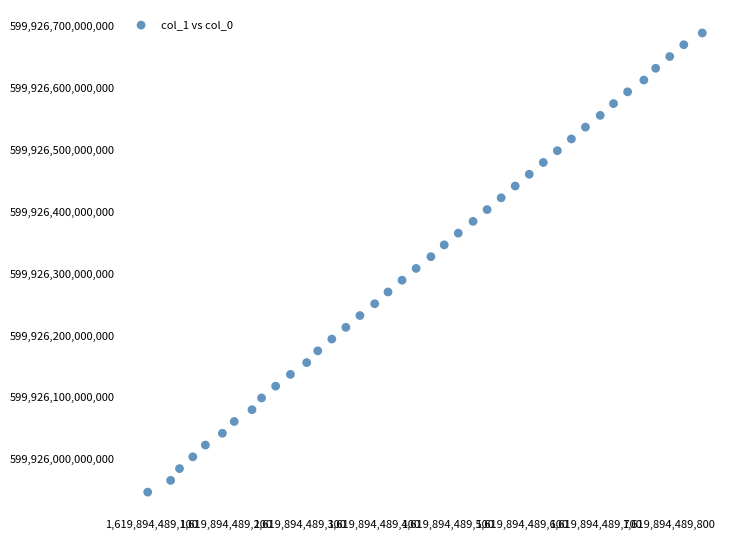

What is the range of X values (max minus min)?

750